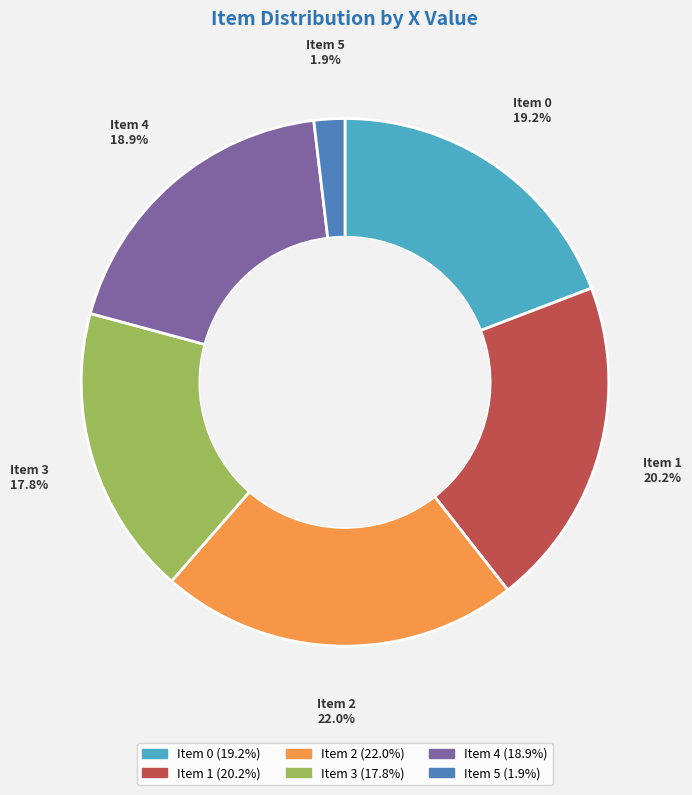

How many slices are in this pie chart?

6